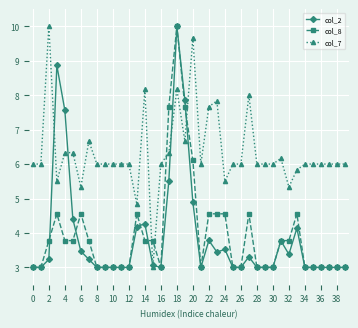

Which series ends up on top after the final intersection of col_8 and col_7?

col_7